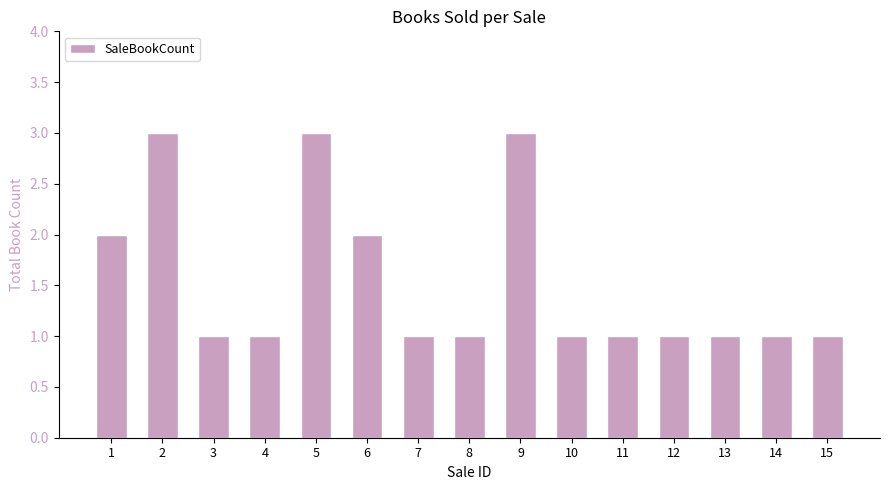

What is the sum of all values?

23